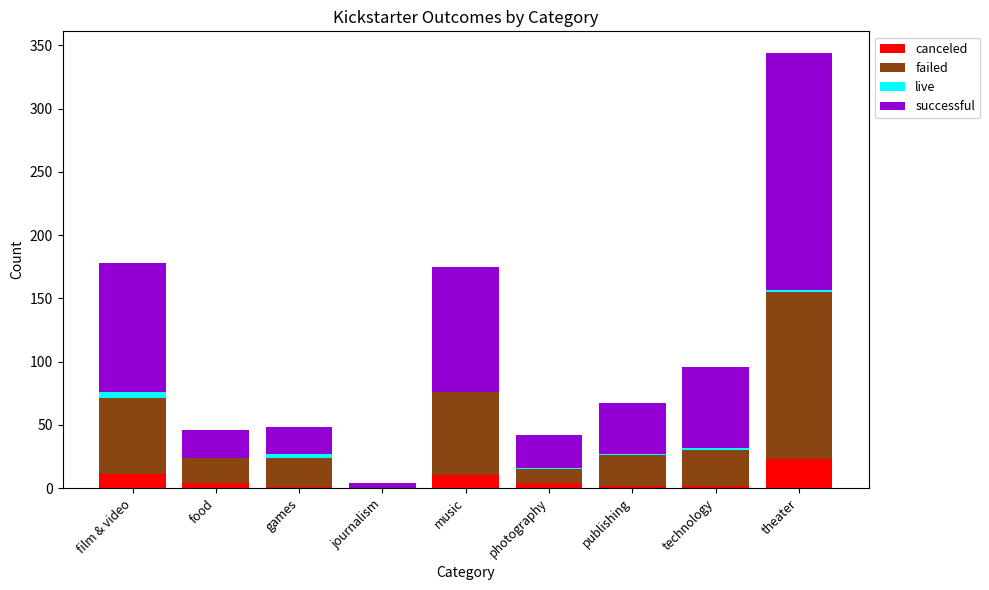

At which label does canceled reach its peak?

theater